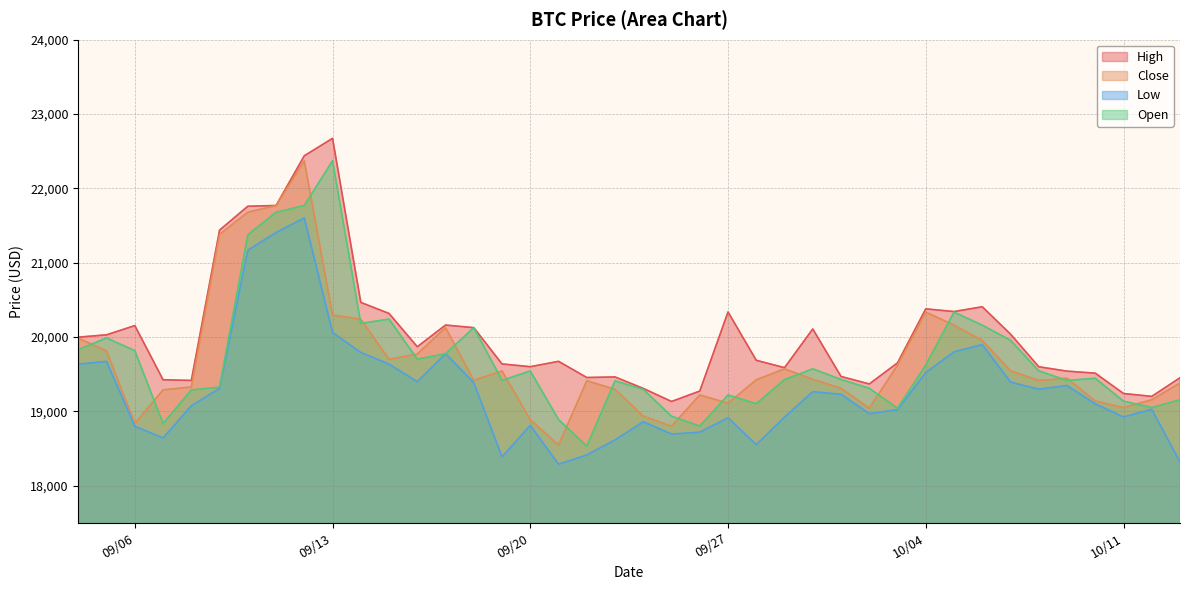

Which series has the largest range (max minus min)?

Open